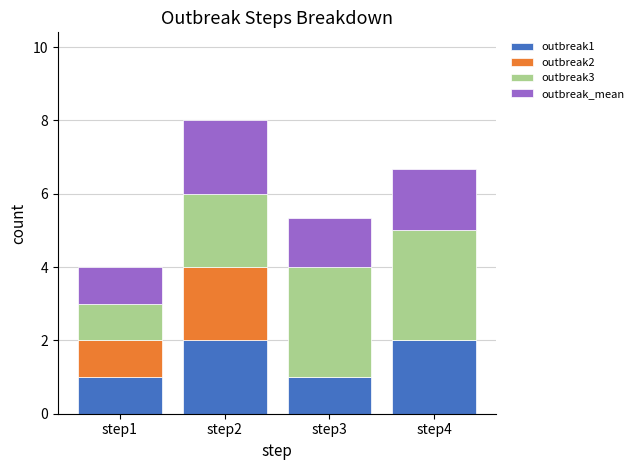

What is the total value across all series at step2?

8.0